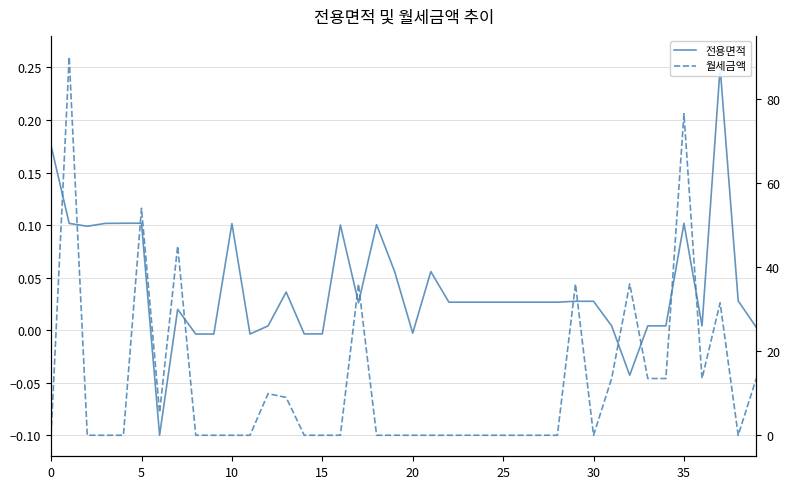

Which series has the widest spread of values?

월세금액